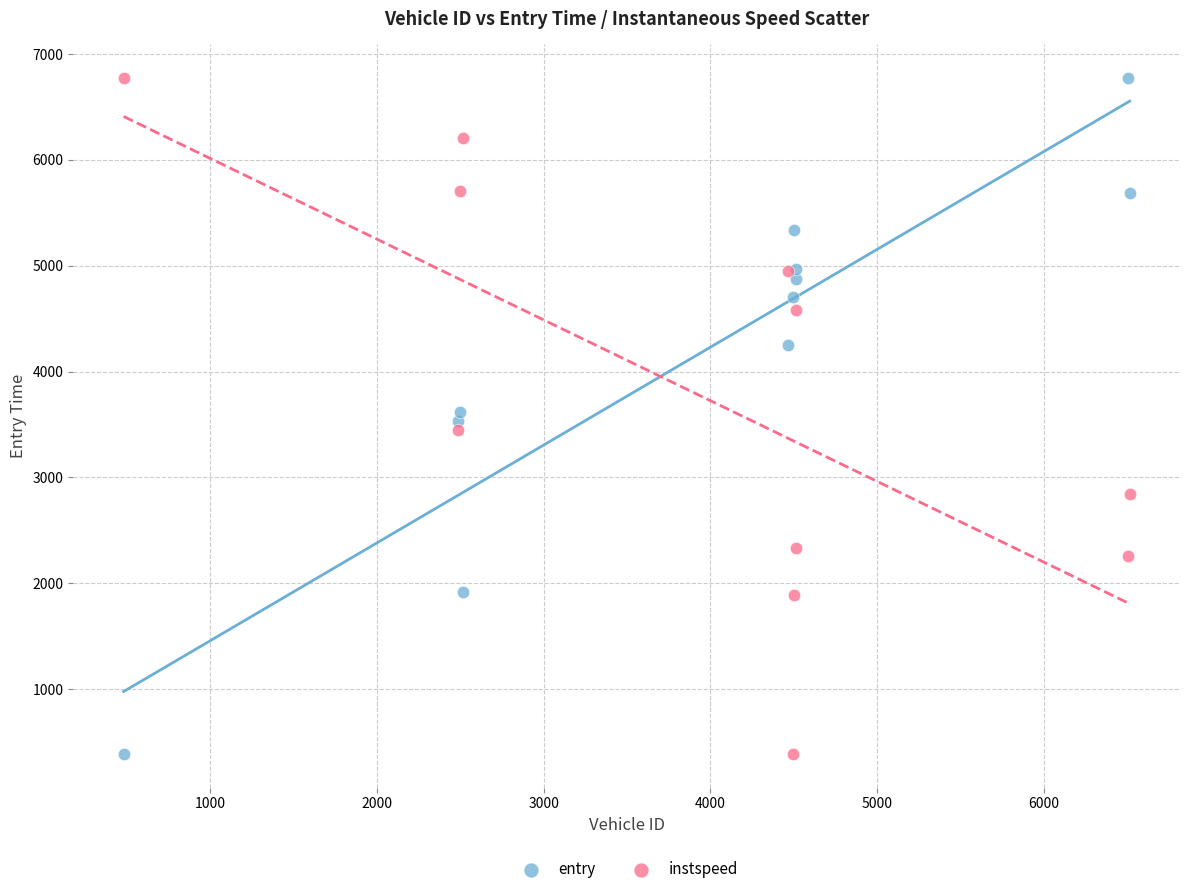

What is the X range (max minus min) for the scatter plot?

6031.0